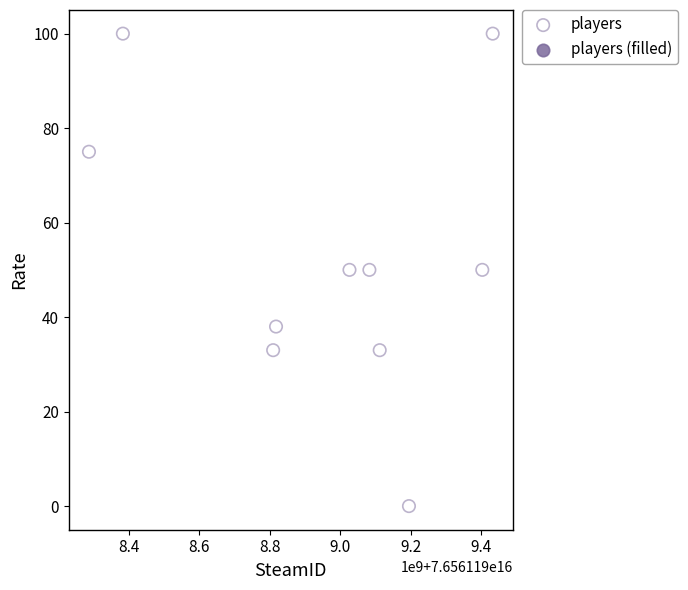

What is the average Y value?

53